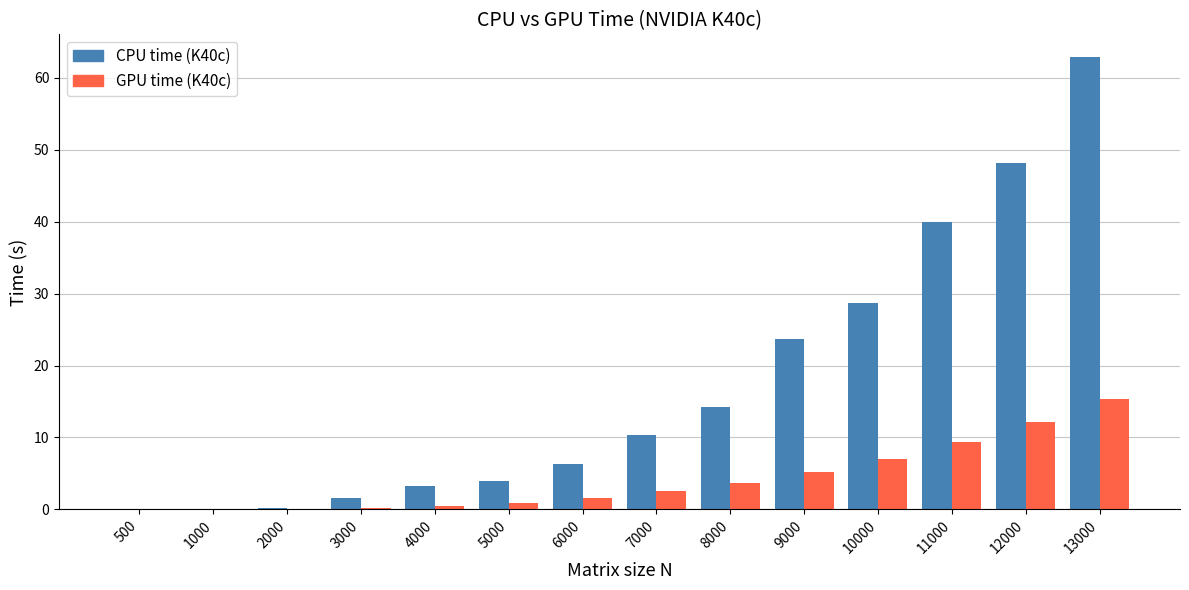

Which series has the largest total across all categories?

CPU time (K40c)